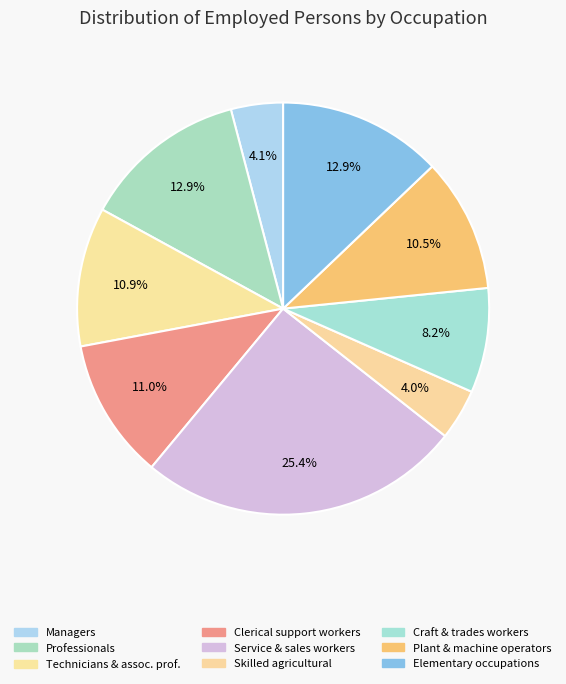

Count the number of slices in the pie.

9